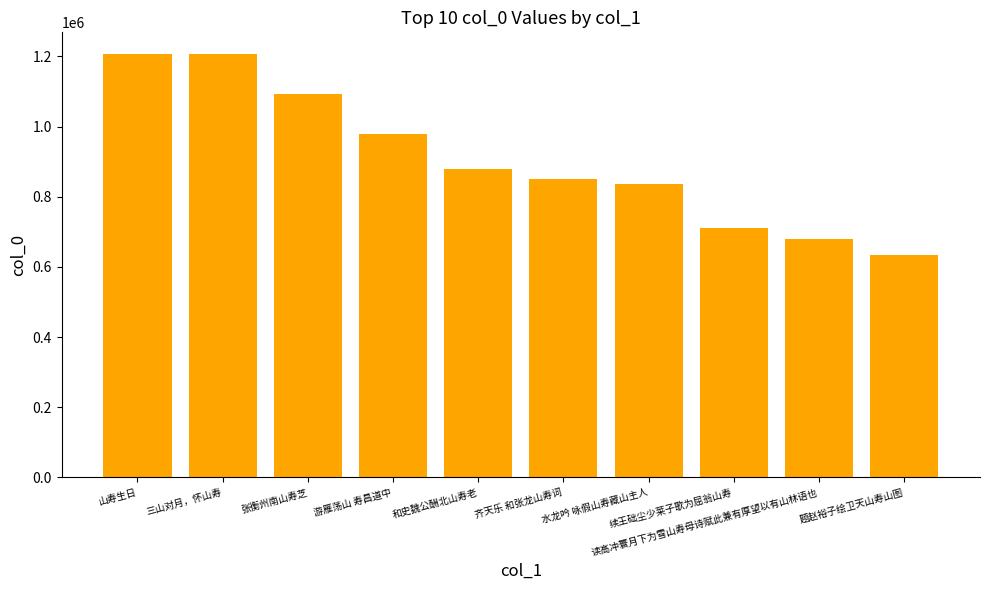

How many values are below 879375?

5